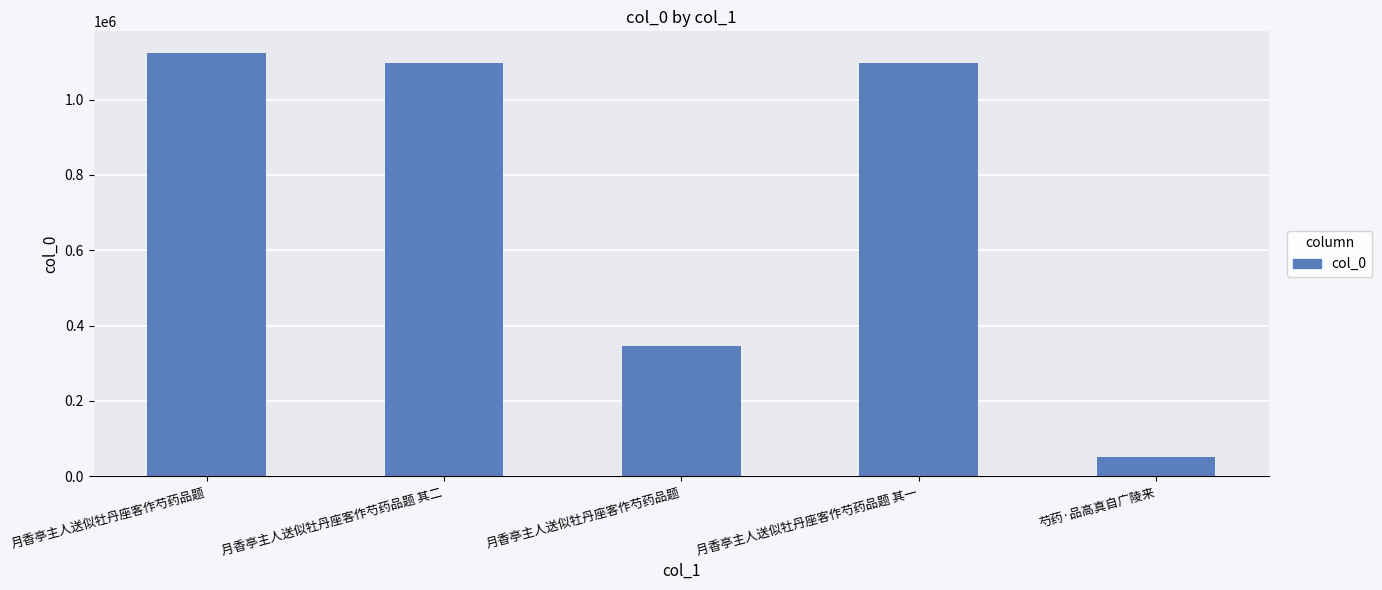

At which label does the data first exceed 1097980?

月香亭主人送似牡丹座客作芍药品题